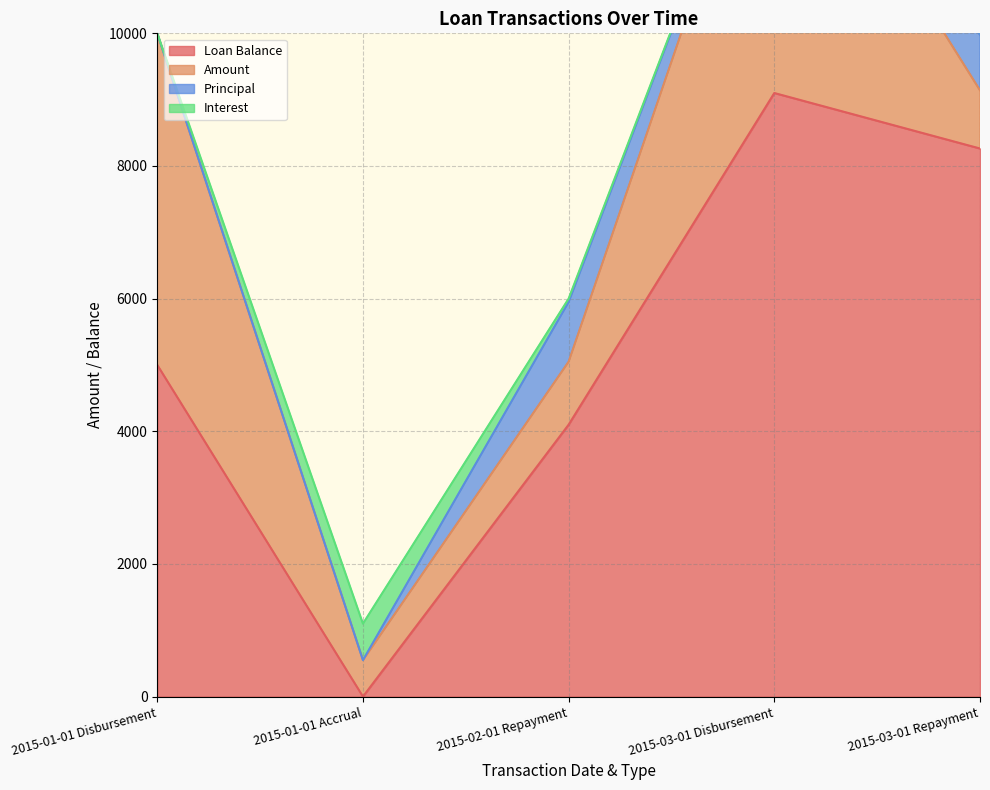

At which category does the chart reach its minimum across all series?

2015-01-01 Accrual